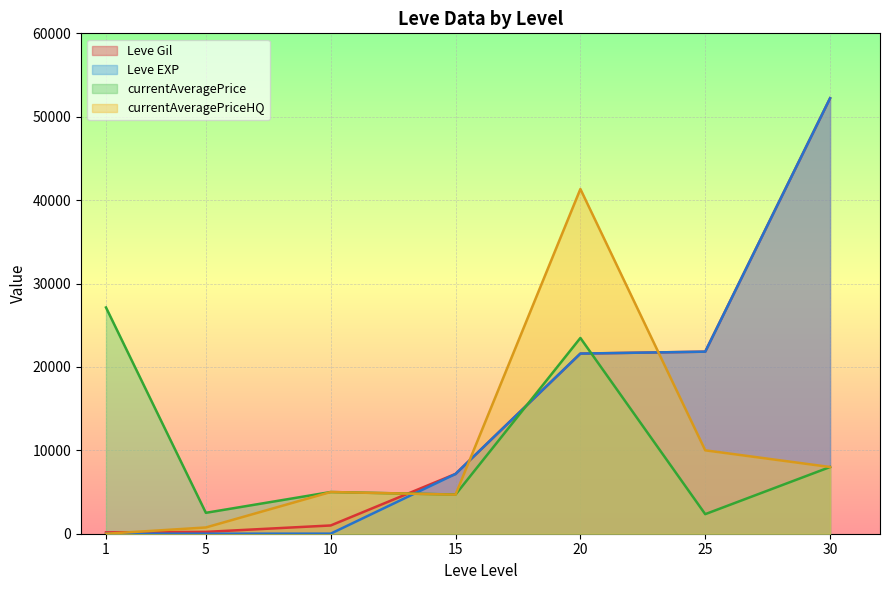

At which label is currentAveragePriceHQ closest to 20666?

25